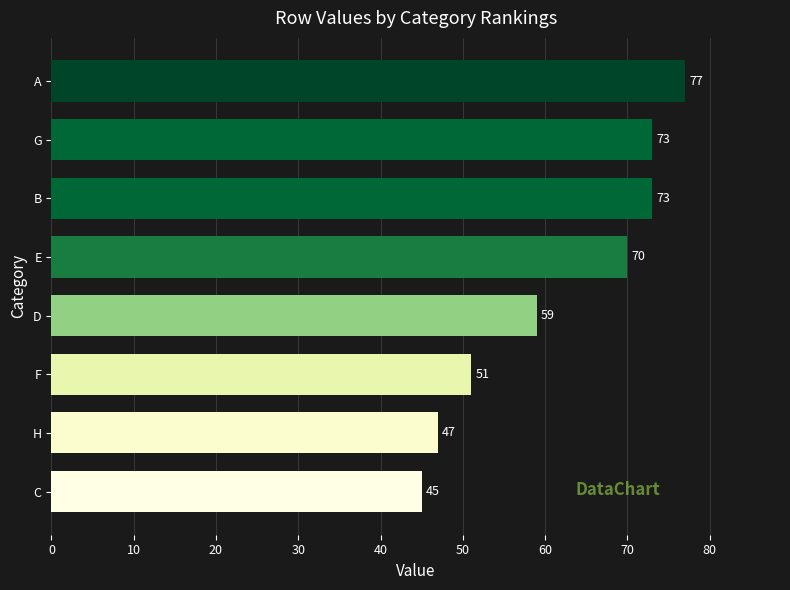

What is the ratio of the value at A to the value at C?

1.7